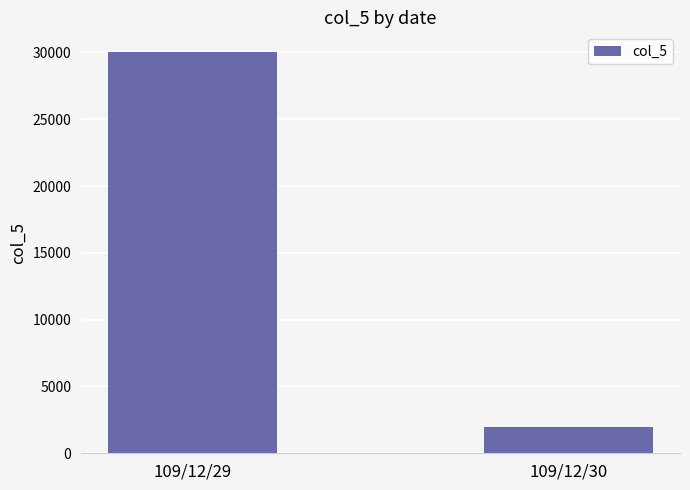

What is the sum of the values at 109/12/30 and 109/12/29?

32000